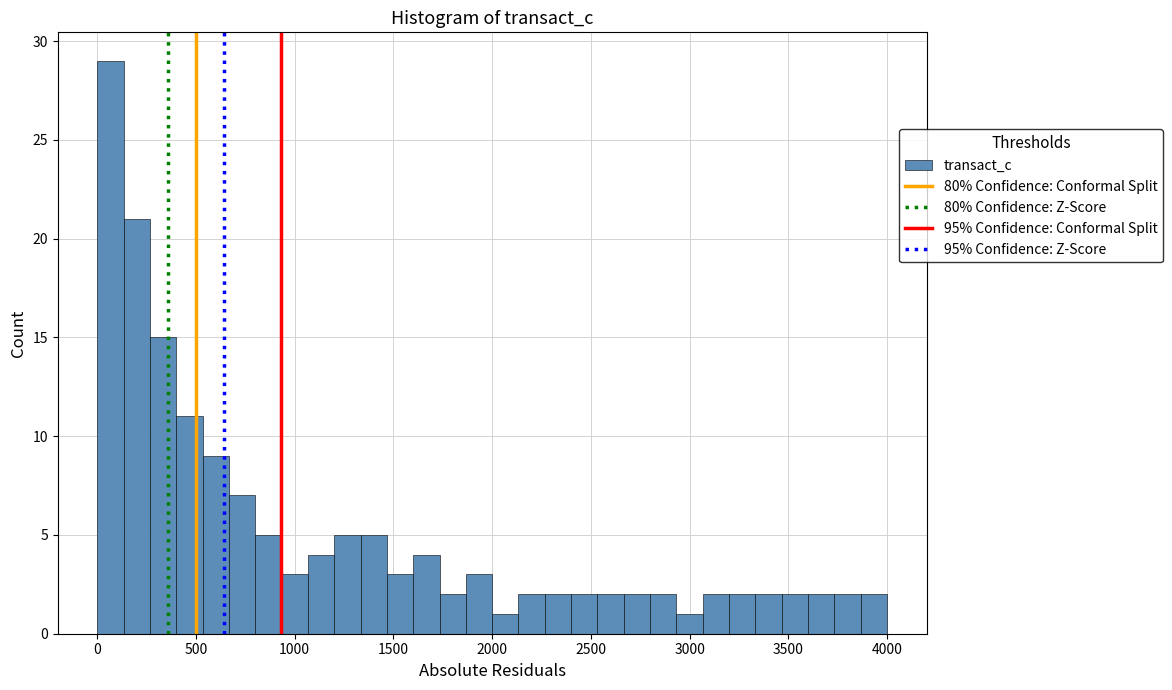

Around what value on the x-axis is the tallest bar? Give the approximate position of its centre, as read against the axis.

50